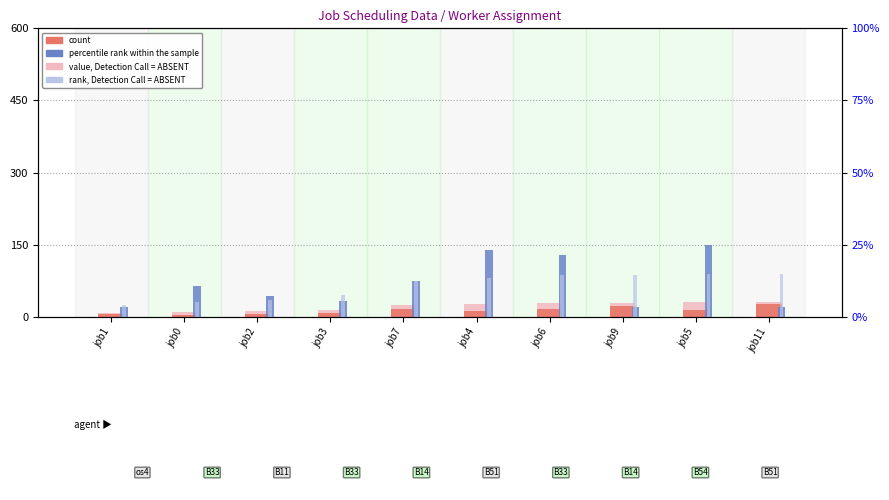

Are the bars grouped side by side (vs. stacked)?

Yes